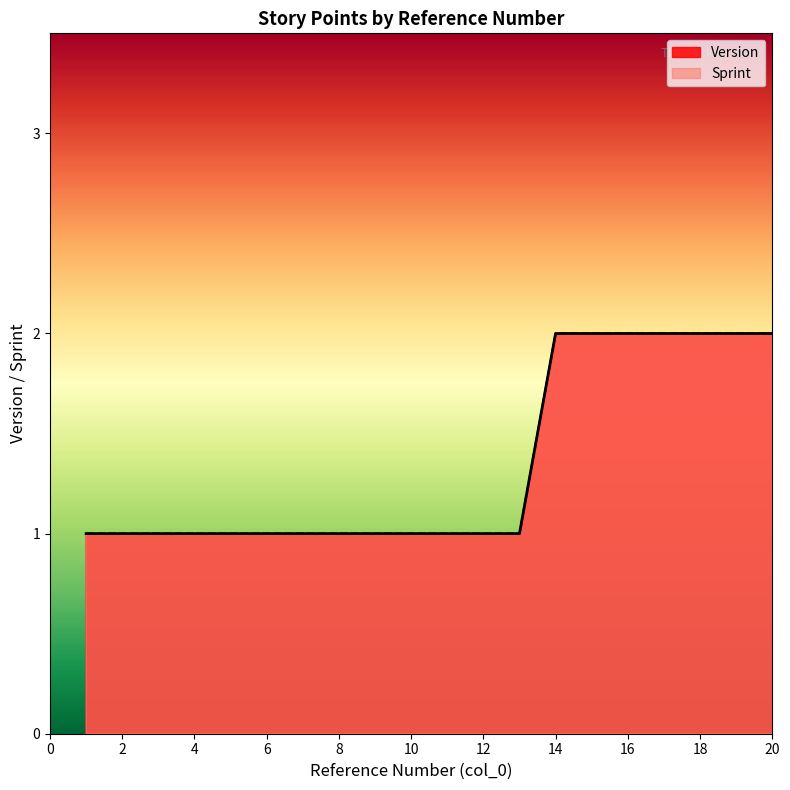

True or false: Version and Sprint cross at least once.

False